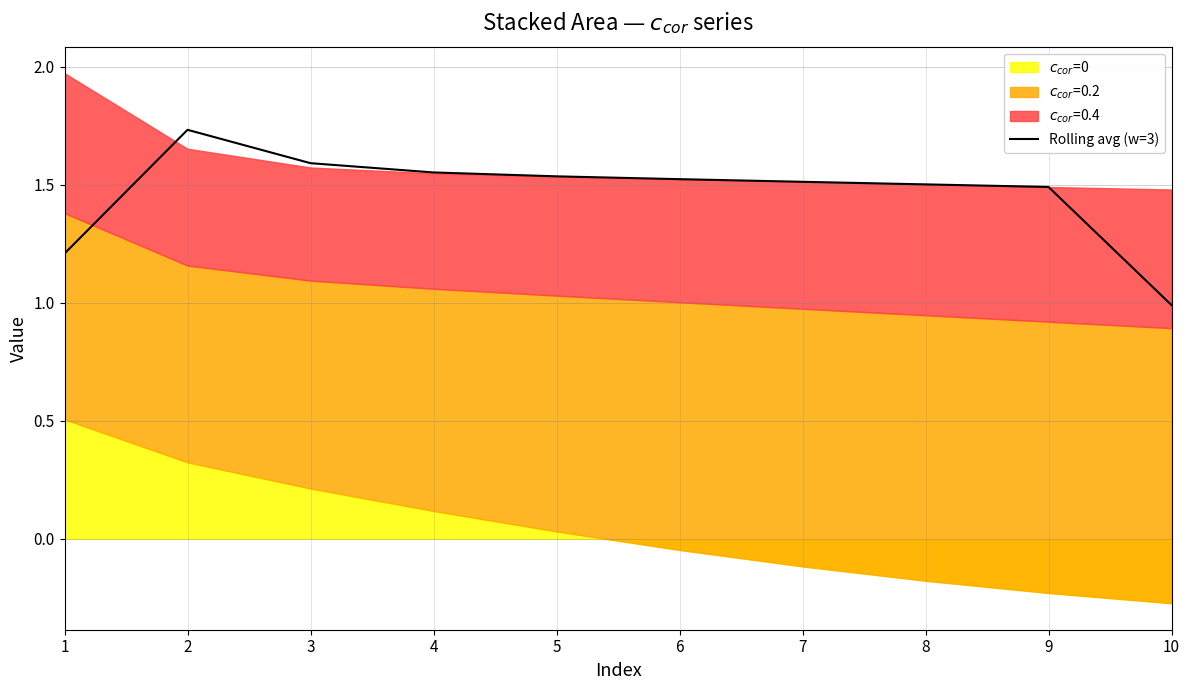

What is the value of the 4th point from the left?

1.6